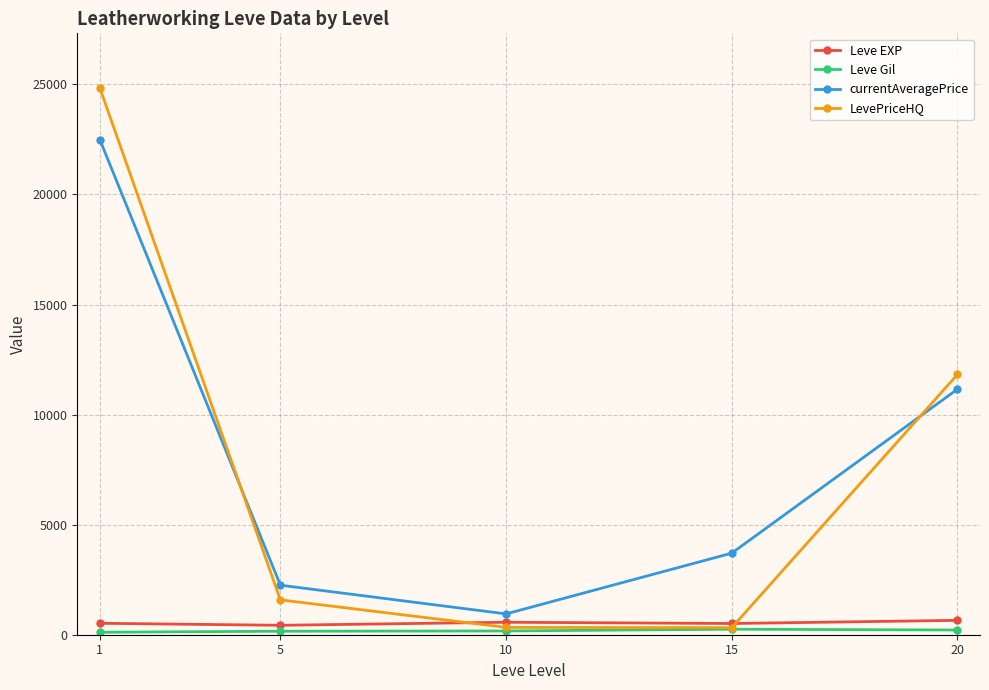

Between 10 and 20, which series saw the biggest shift?

LevePriceHQ